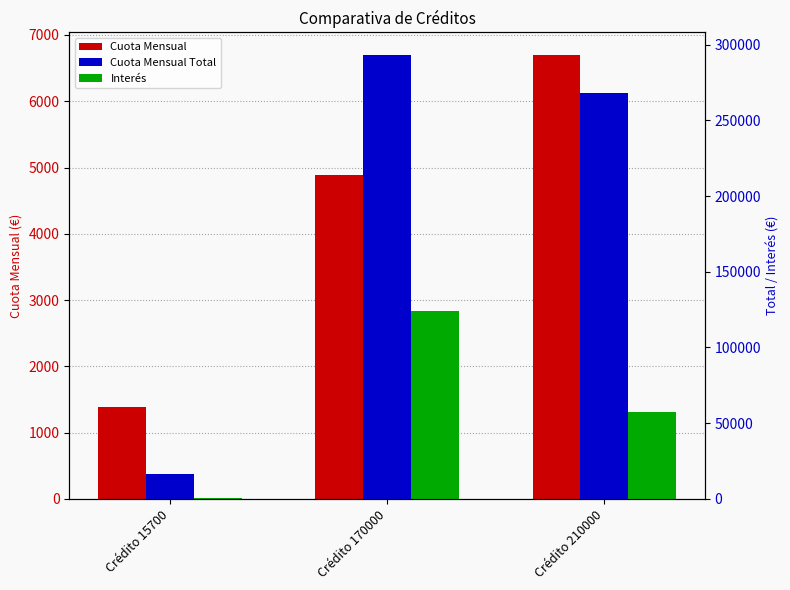

At which label is Interés closest to 62555?

Crédito 210000